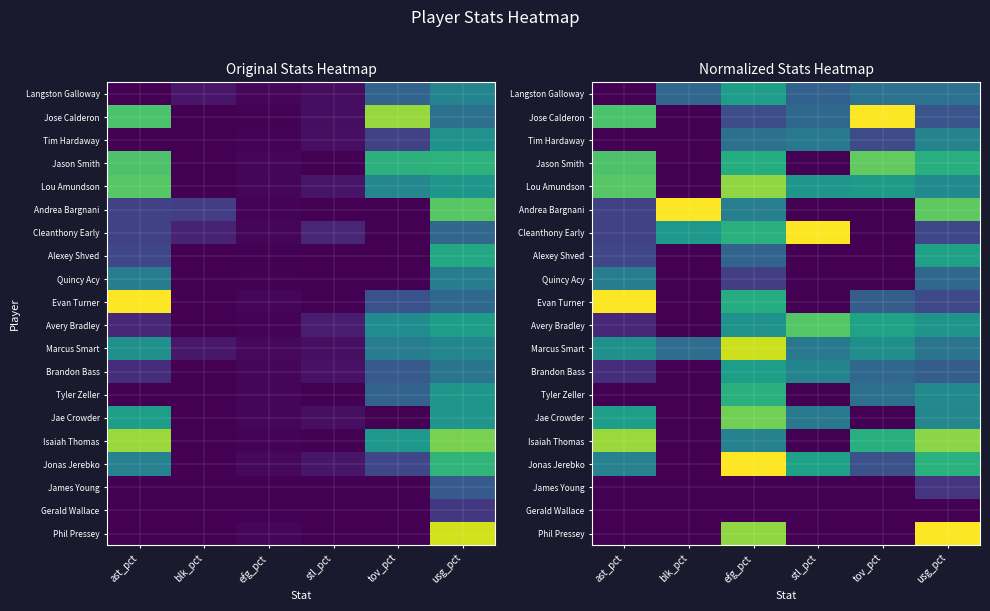

Count the Langston Galloway values in the range 0 to 1.

6